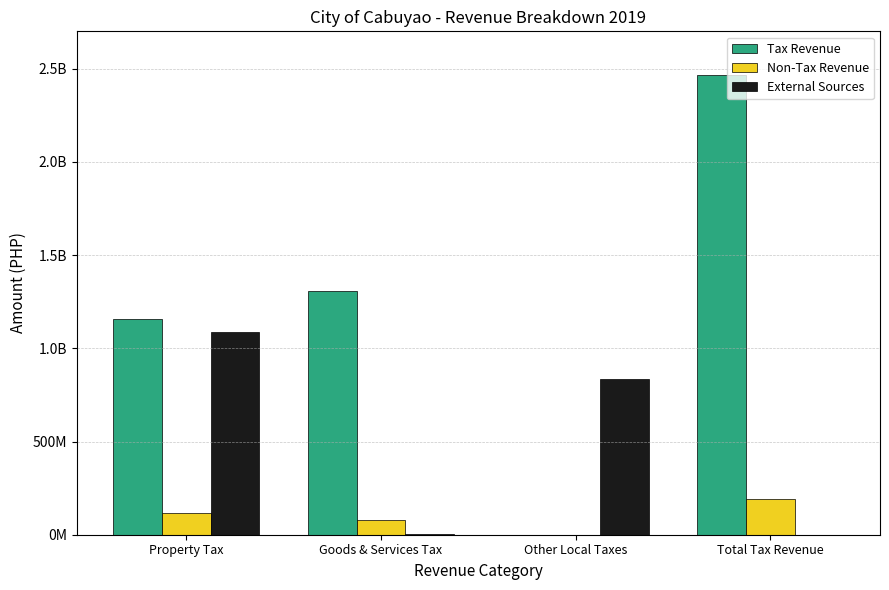

Reading left to right, transcribe all the data shown in this chart.

Tax Revenue: 1155690324.8	1308167427.3	44371.8	2463902124.0
Non-Tax Revenue: 114737967.8	78580076.1	0.0	193318043.9
External Sources: 1089655394.0	1840617.5	835047883.0	0.0